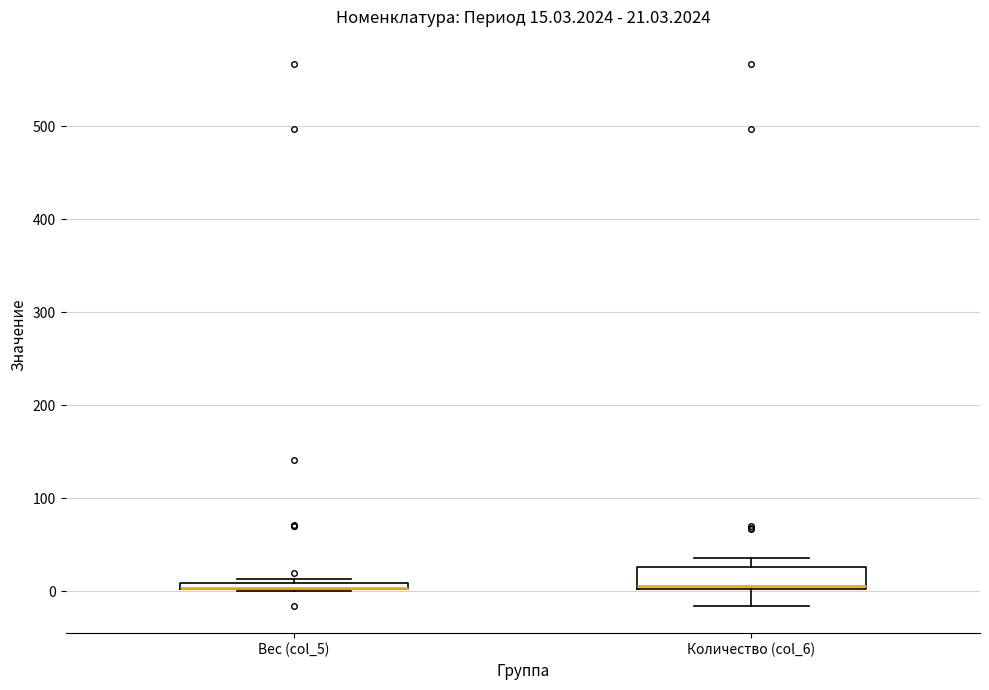

Comparing the boxes themselves (not the whiskers), which one is the tallest?

Количество (col_6)